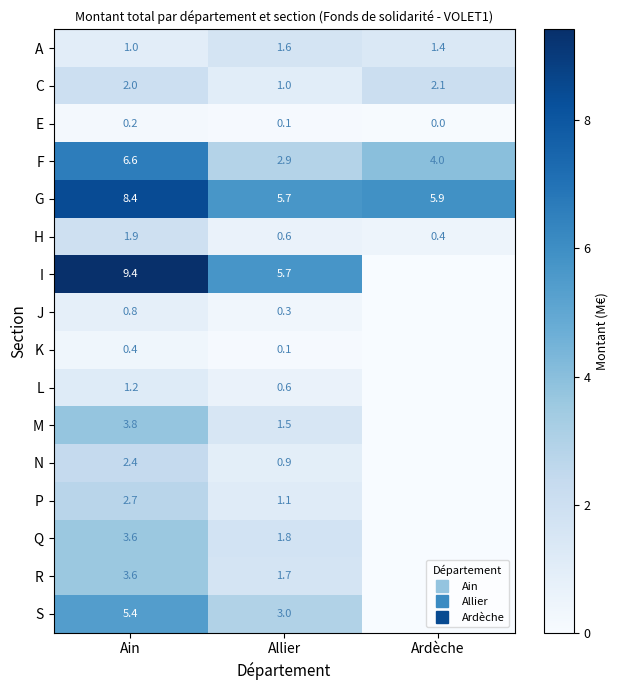

List the labels in order of L value, largest first.

Ain, Allier, Ardèche